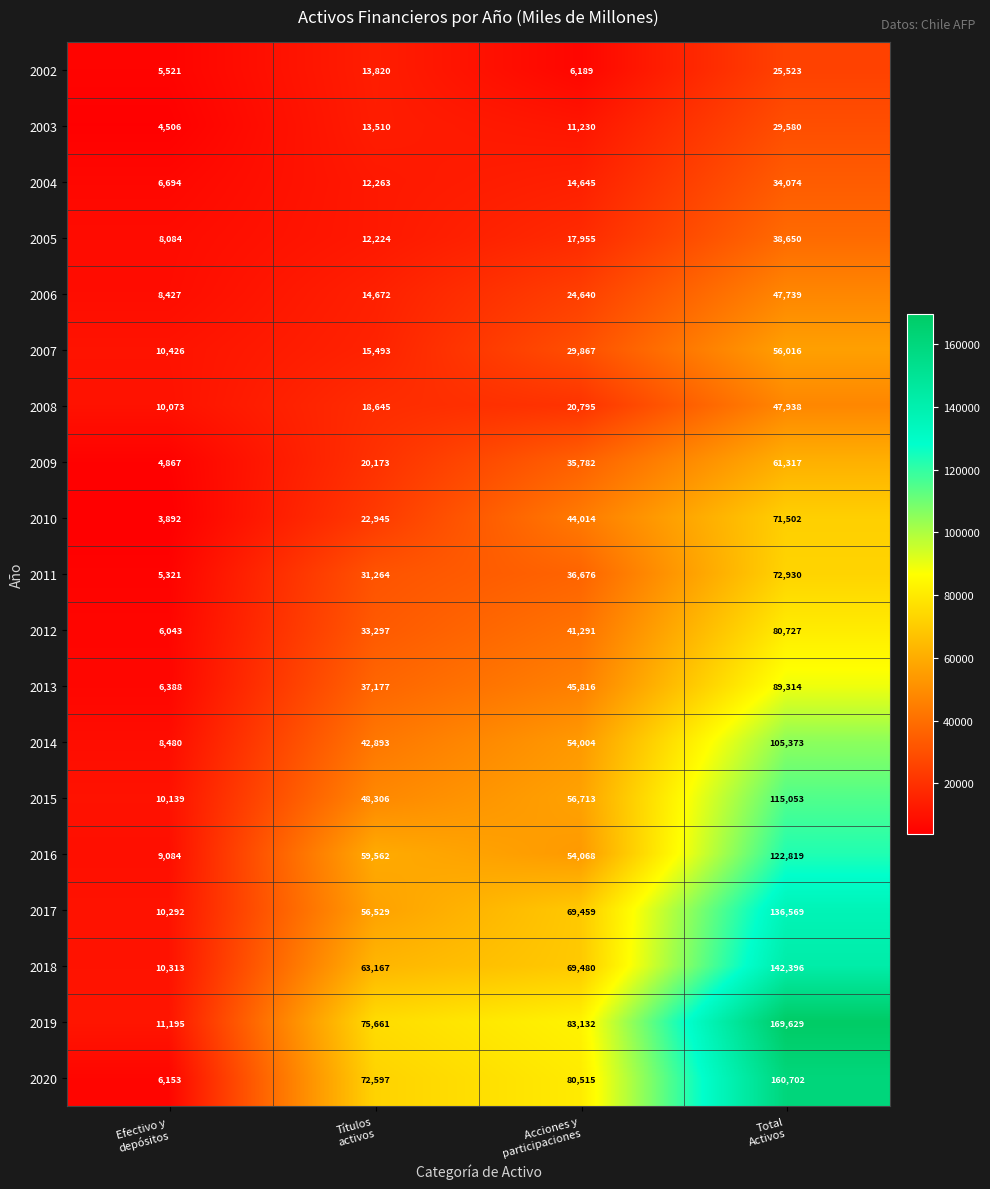

Rank the series by their maximum value, from lowest to highest.

2002, 2003, 2004, 2005, 2006, 2008, 2007, 2009, 2010, 2011, 2012, 2013, 2014, 2015, 2016, 2017, 2018, 2020, 2019